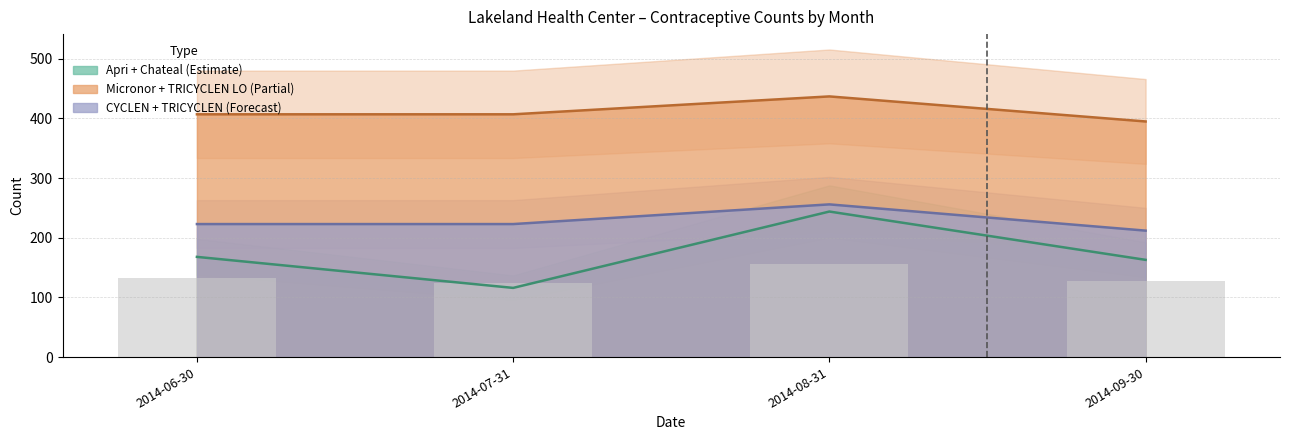

What is the label of the 2nd bar from the right?

2014-08-31